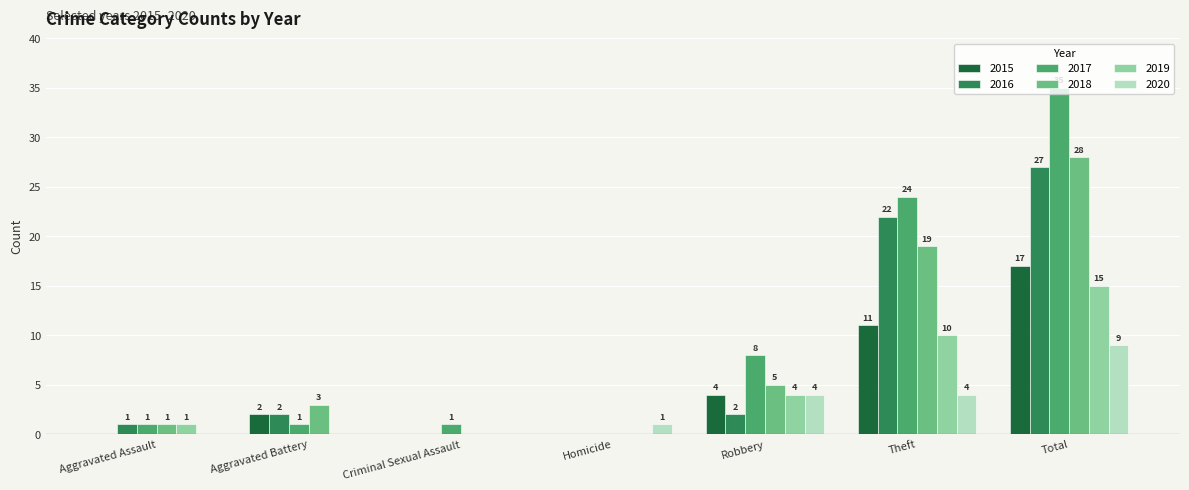

Is the value of 2016 at Total greater than the value of 2015 at Robbery?

Yes